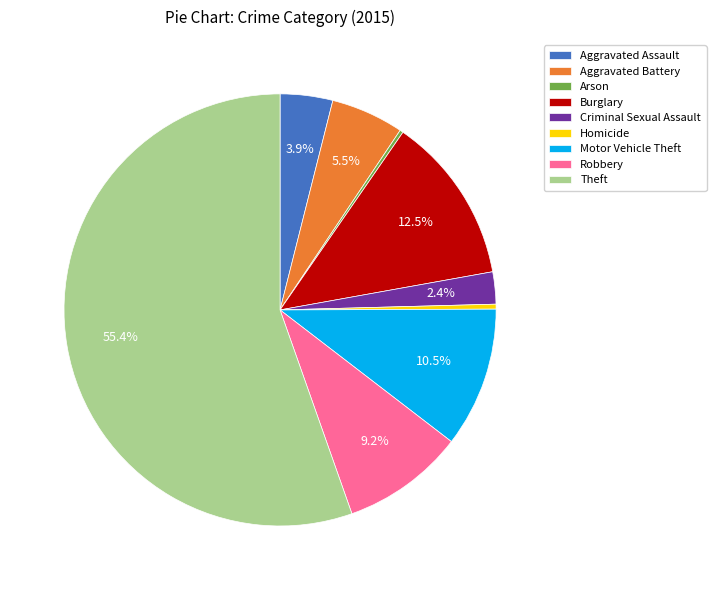

Combined, do Burglary and Aggravated Assault account for over 50%?

No